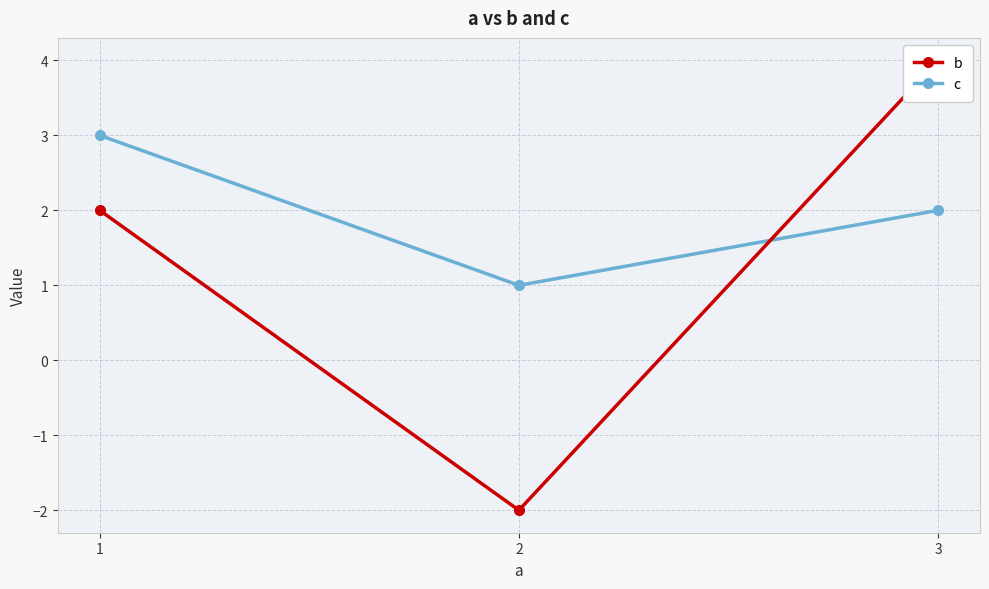

Is the value of c at 1 greater than the value of b at 3?

No